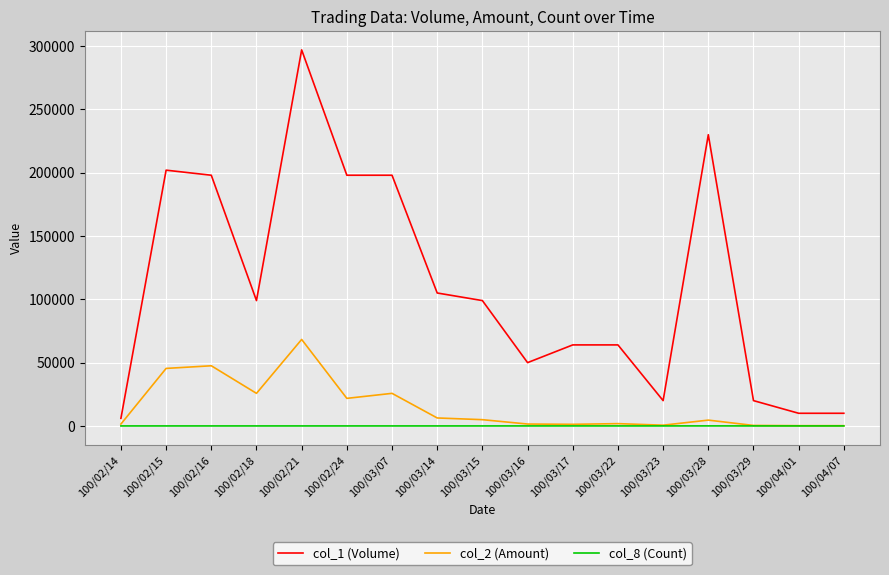

What is the difference between the maximum and minimum values in the col_2 (Amount) series?

68110